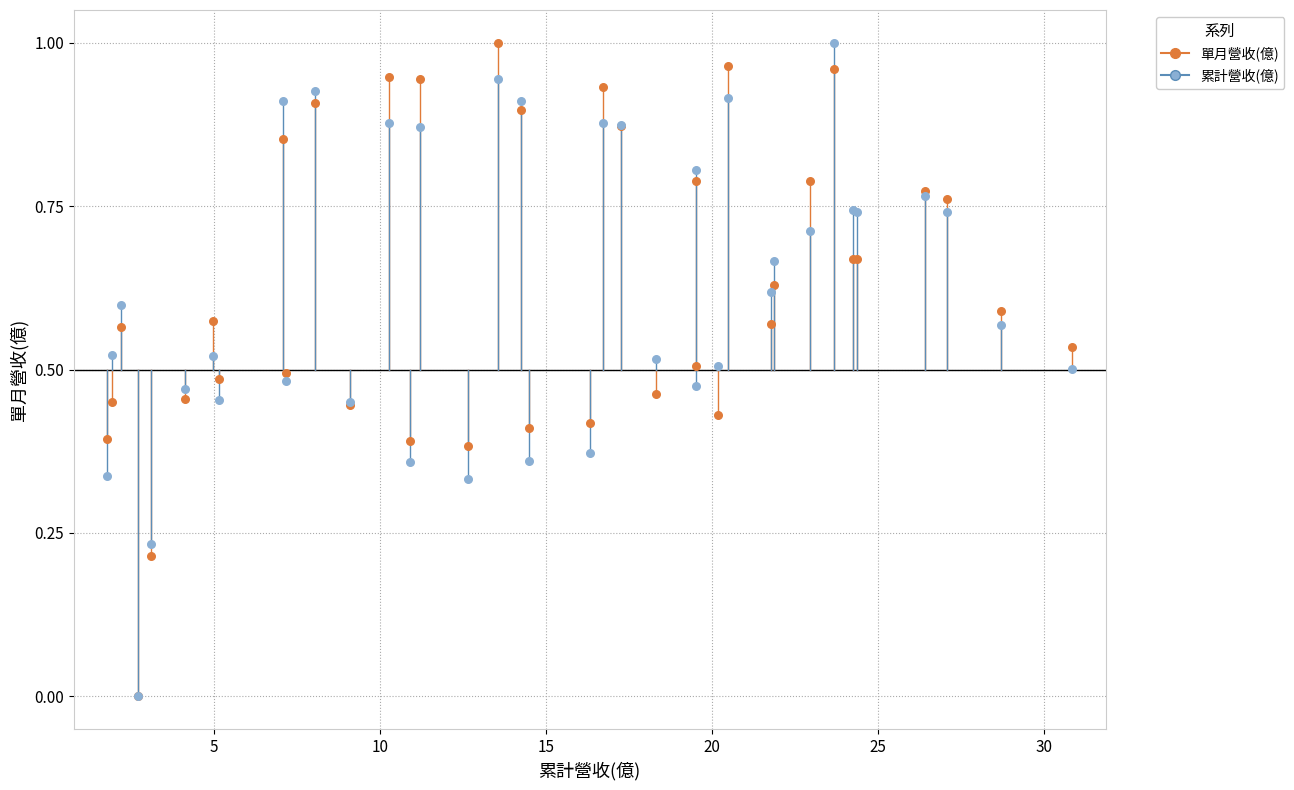

What are all the series names shown in the legend?

單月營收(億), 累計營收(億)